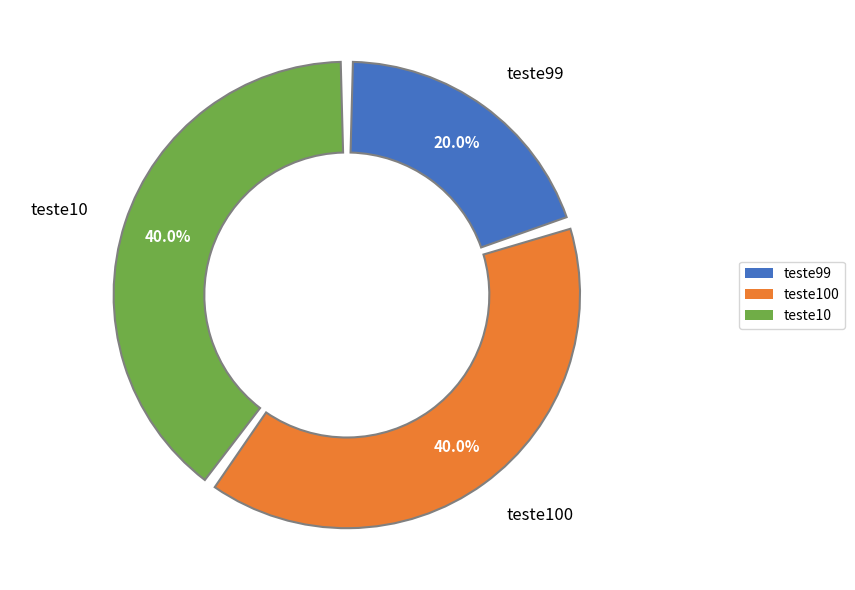

Does teste10 represent more than half of the total?

No